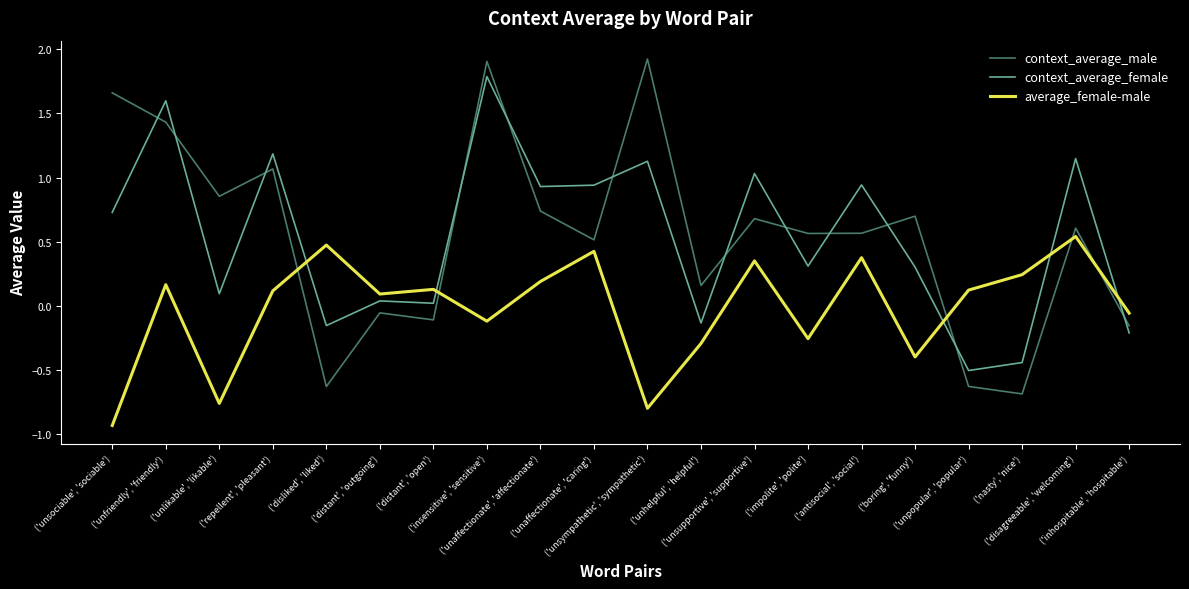

What position from the right is ('unsupportive', 'supportive')?

8